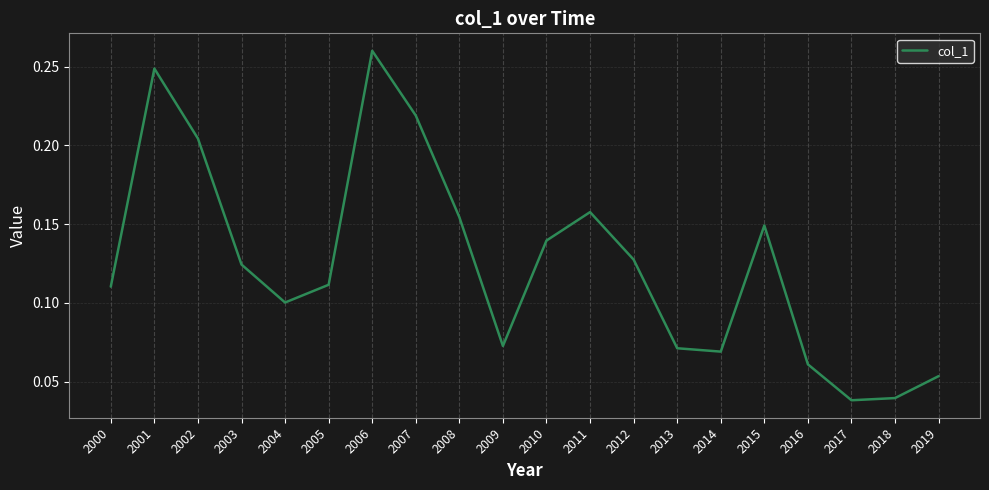

The chart shows a value of 0.0 at 2010. True or false?

False